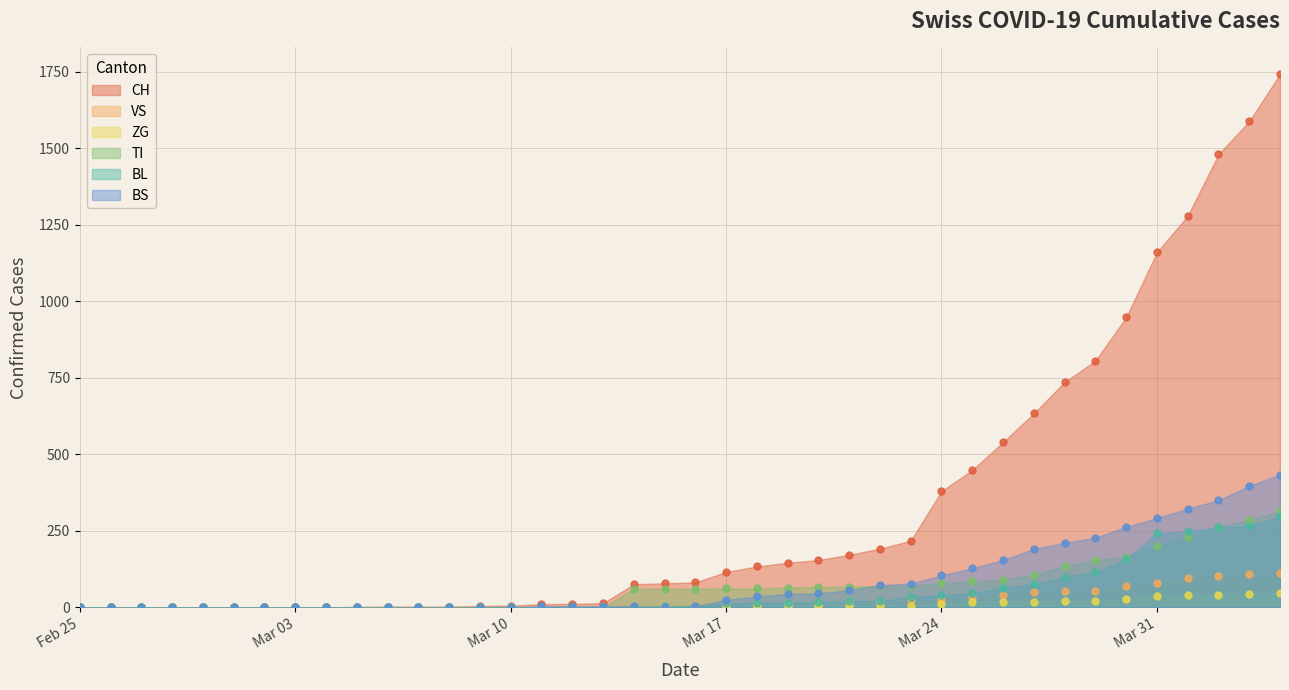

Does the chart display data point markers on the line(s)?

Yes